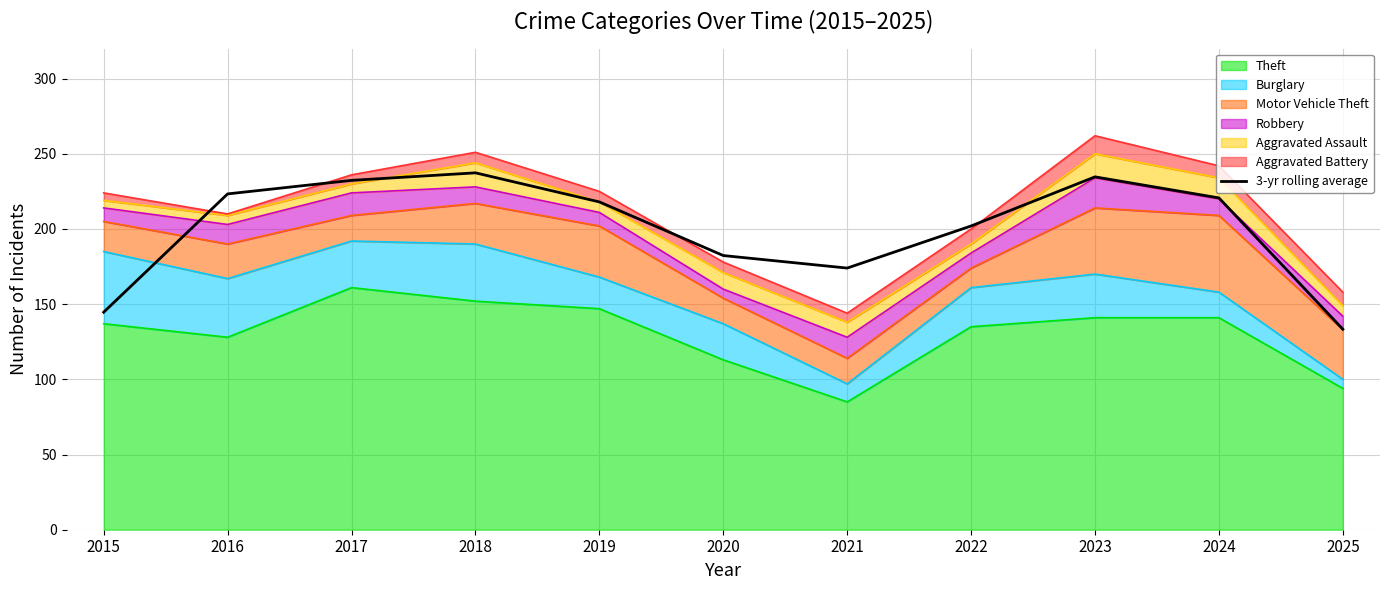

True or false: the data has more than 0 interior local peaks.

True